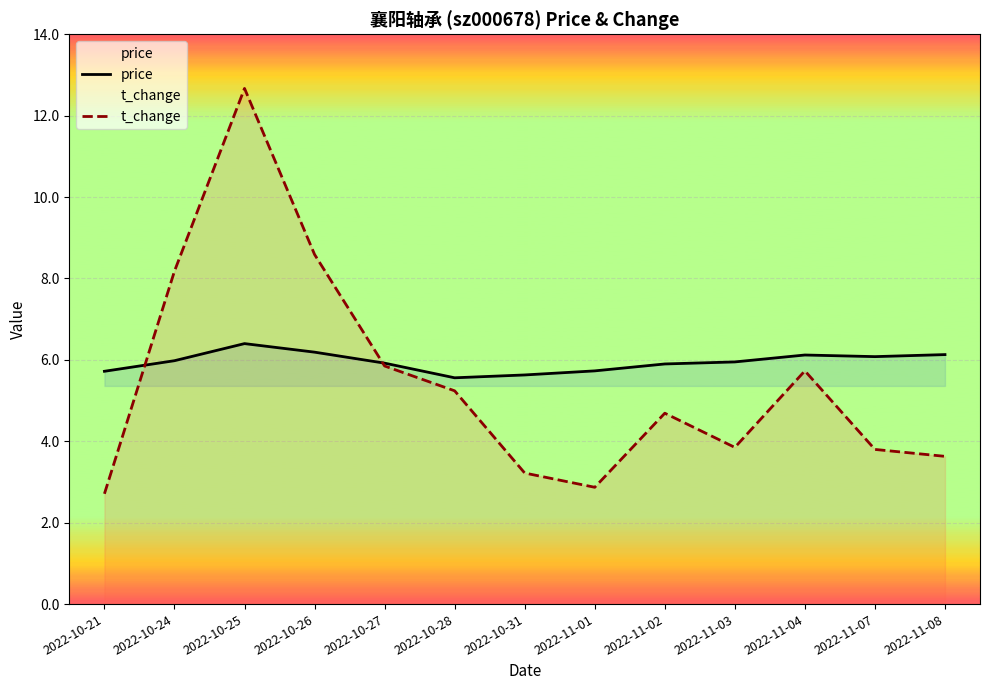

List the series in order of their peak value, highest first.

t_change, price